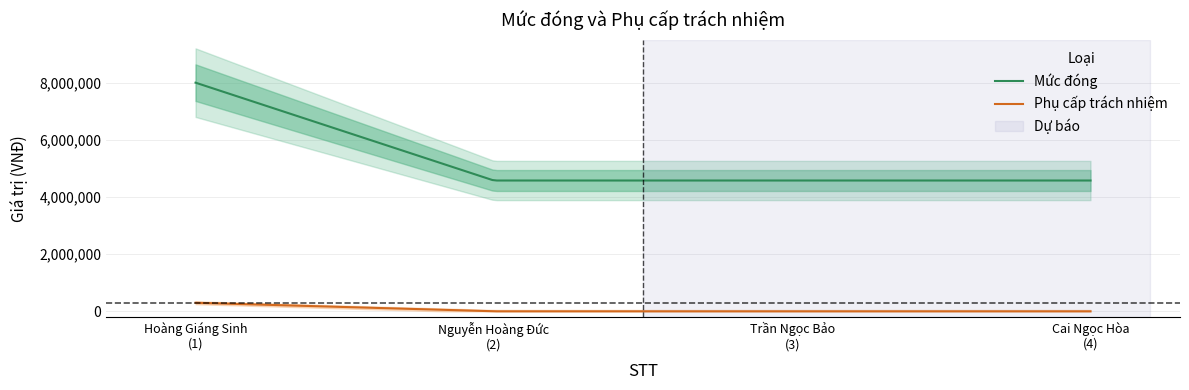

At 1, list the series in order from smallest to largest.

Phụ cấp trách nhiệm, Mức đóng